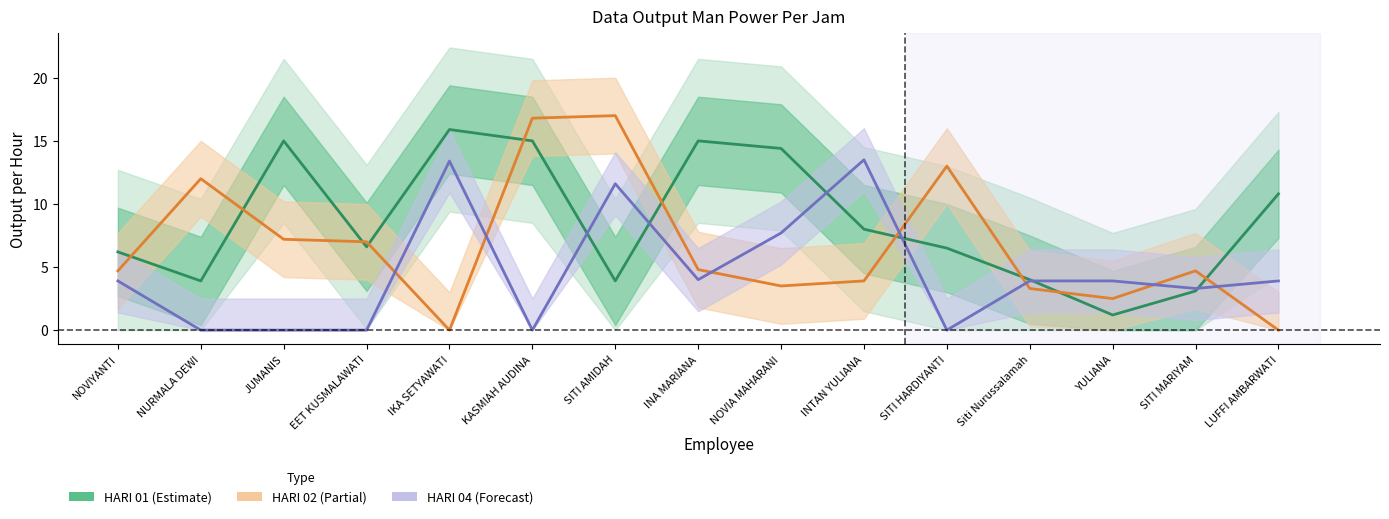

In HARI 02 (Partial), how many points are higher than both neighbors (excluding endpoints)?

4